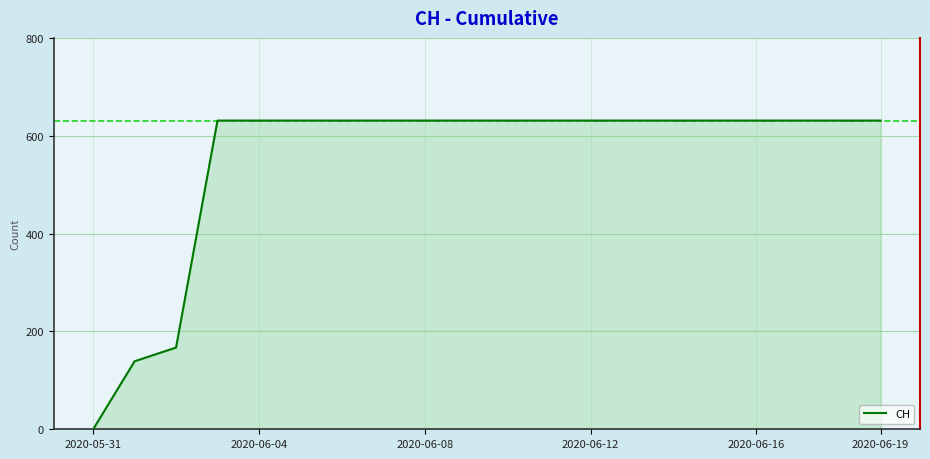

What is the maximum value shown in the chart?

631